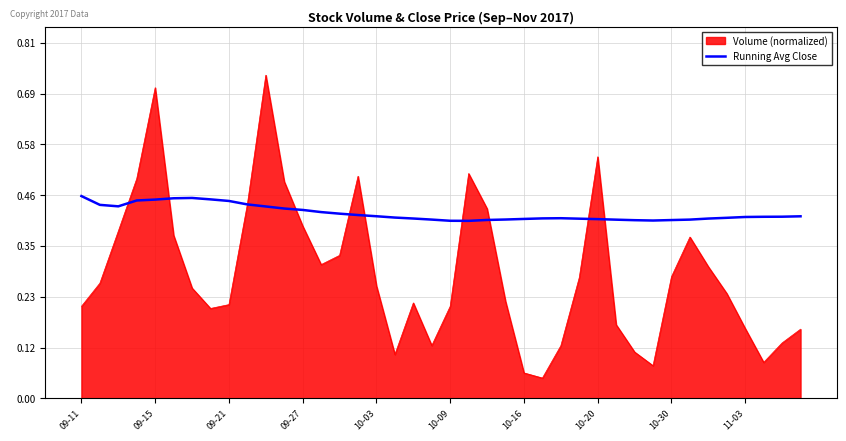

Which series has the largest total across all categories?

Running Avg Close